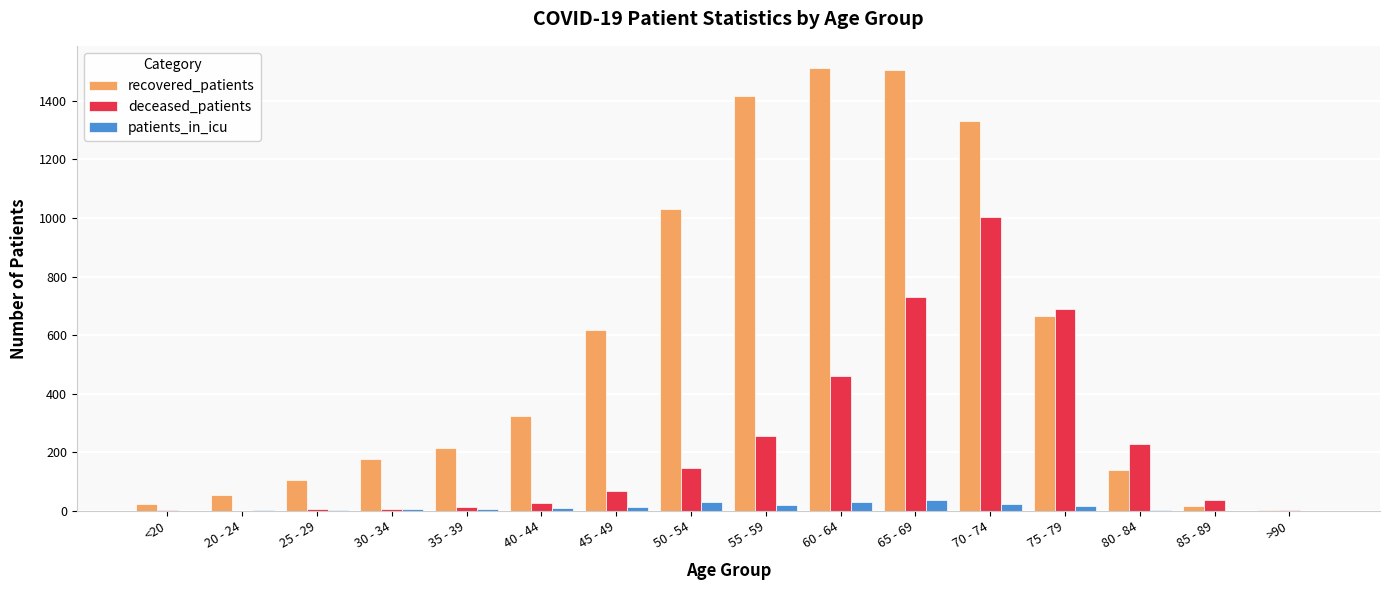

Count the number of categories in the chart.

16